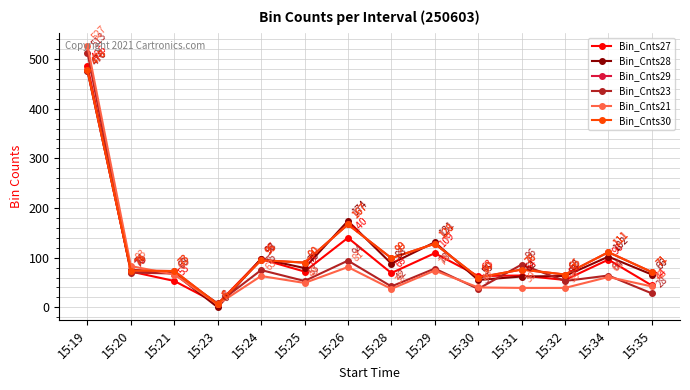

The Bin_Cnts28 series shows 17 at 15:32. True or false?

False